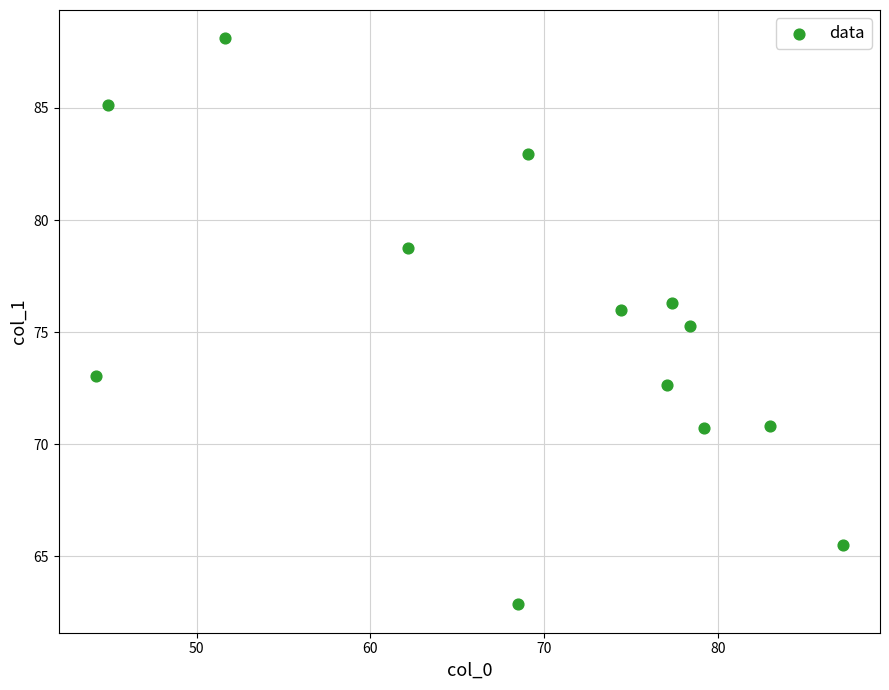

What is the range of Y values (max minus min)?

25.2